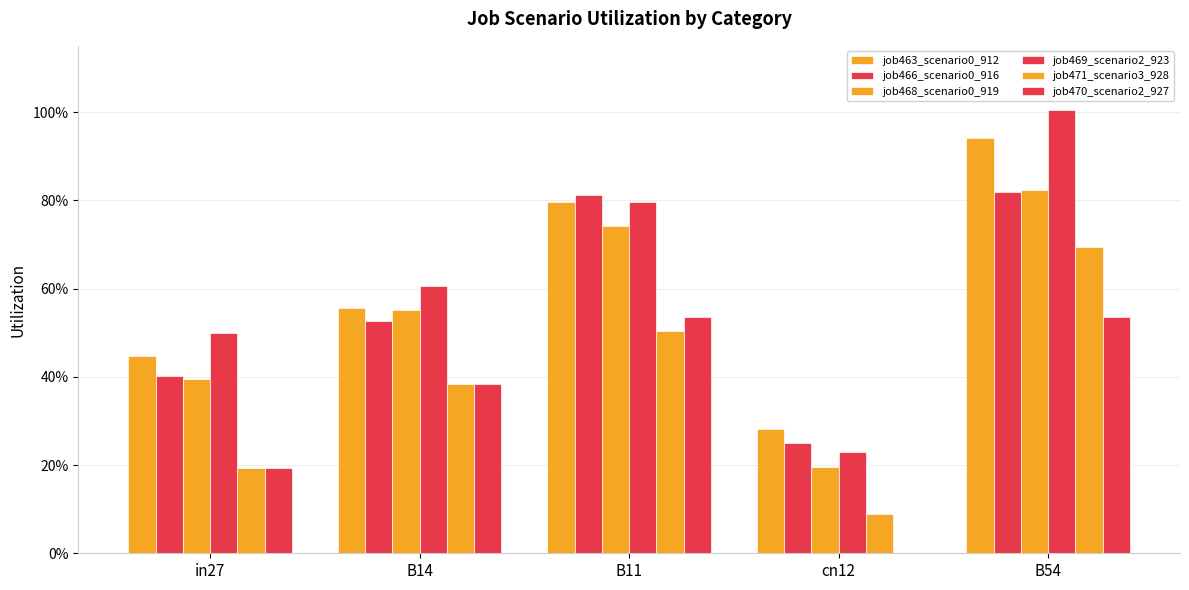

Reading left to right, extract all data points from this chart.

job463_scenario0_912: in27=0.4	B14=0.6	B11=0.8	cn12=0.3	B54=0.9
job466_scenario0_916: in27=0.4	B14=0.5	B11=0.8	cn12=0.2	B54=0.8
job468_scenario0_919: in27=0.4	B14=0.6	B11=0.7	cn12=0.2	B54=0.8
job469_scenario2_923: in27=0.5	B14=0.6	B11=0.8	cn12=0.2	B54=1.0
job471_scenario3_928: in27=0.2	B14=0.4	B11=0.5	cn12=0.1	B54=0.7
job470_scenario2_927: in27=0.2	B14=0.4	B11=0.5	cn12=0.0	B54=0.5